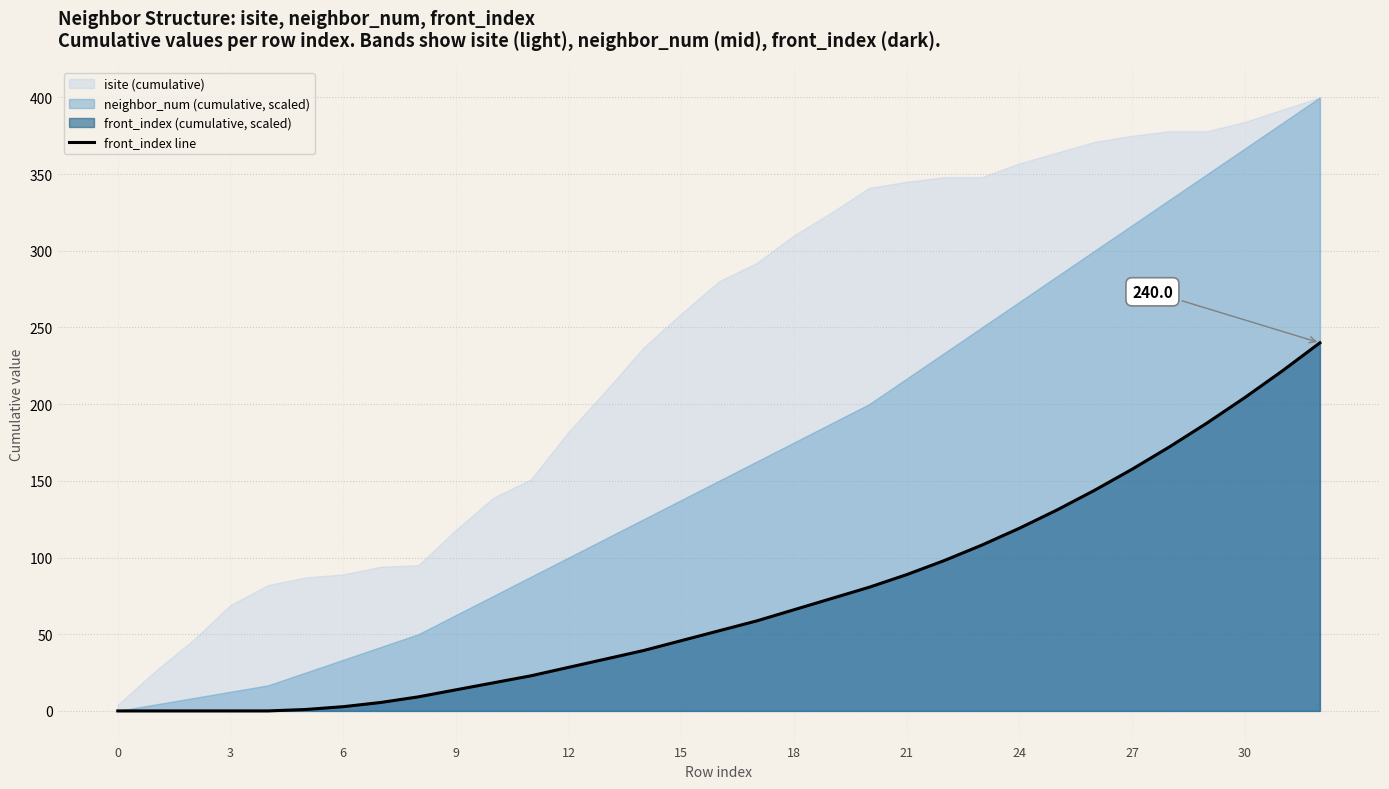

Reading left to right, what are all the values shown in this chart?

0.0	0.0	0.0	0.0	0.0	0.9	2.7	5.5	9.2	13.7	18.3	22.9	28.4	33.9	39.4	45.8	52.2	58.6	66.0	73.3	80.6	88.9	98.0	108.1	119.1	131.0	143.8	157.6	172.2	187.8	204.3	221.7	240.0